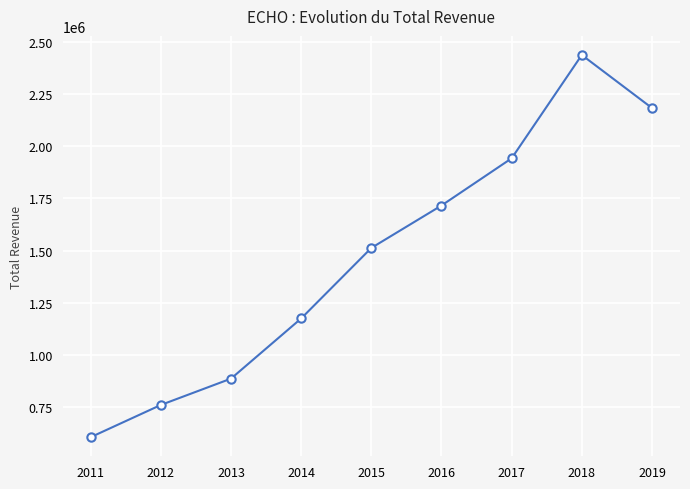

Does the chart have visible grid lines?

Yes